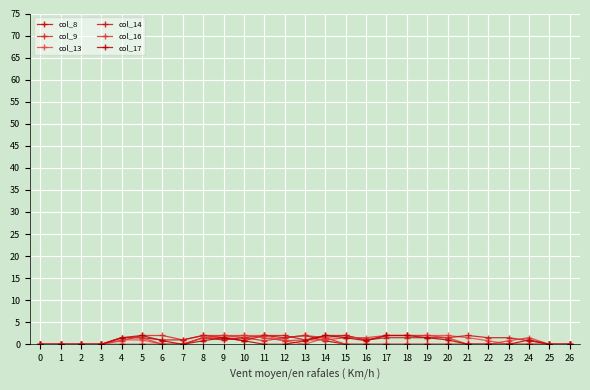

How many series are shown in this chart?

6